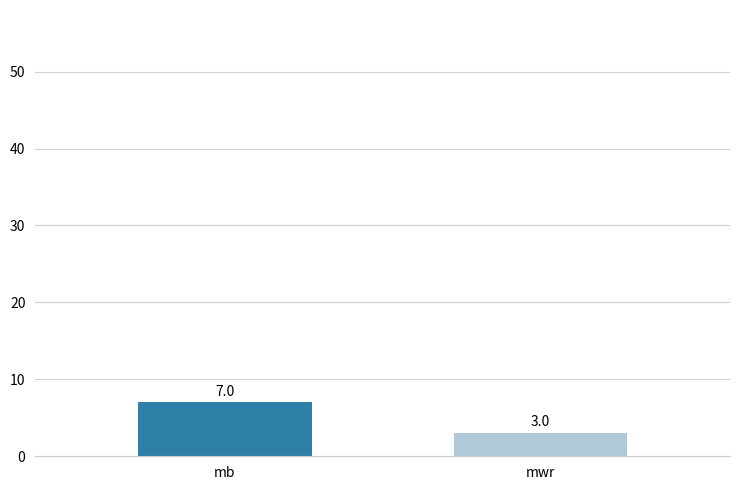

Reading left to right, list all the values displayed in this chart.

7	3